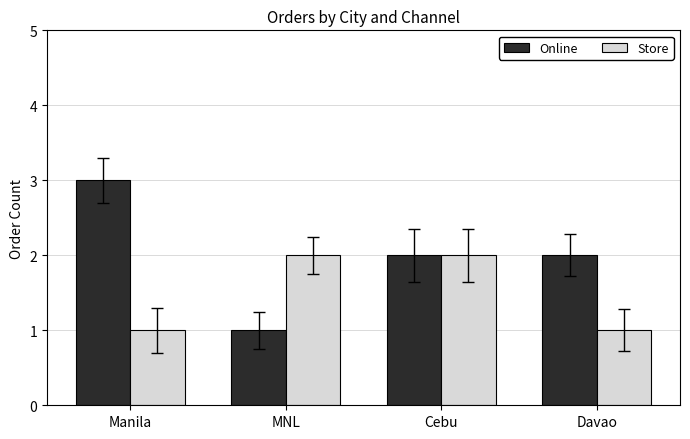

What value does the Store series have at Manila?

1